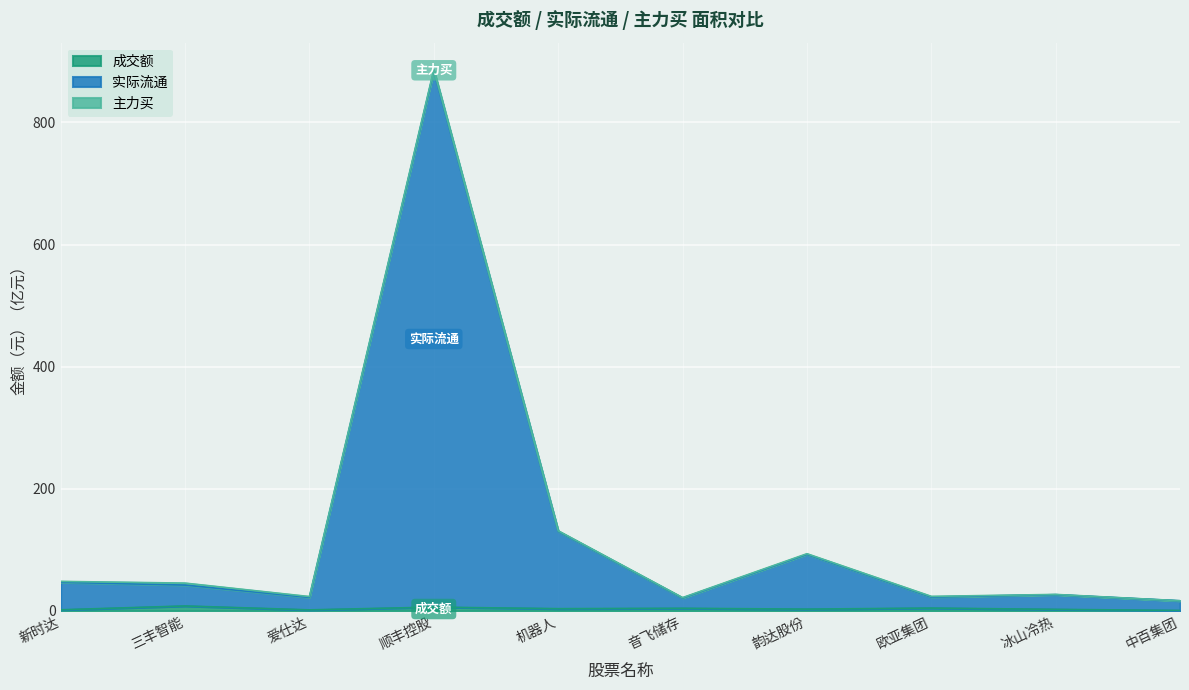

At which category is the sum across all series the highest?

顺丰控股